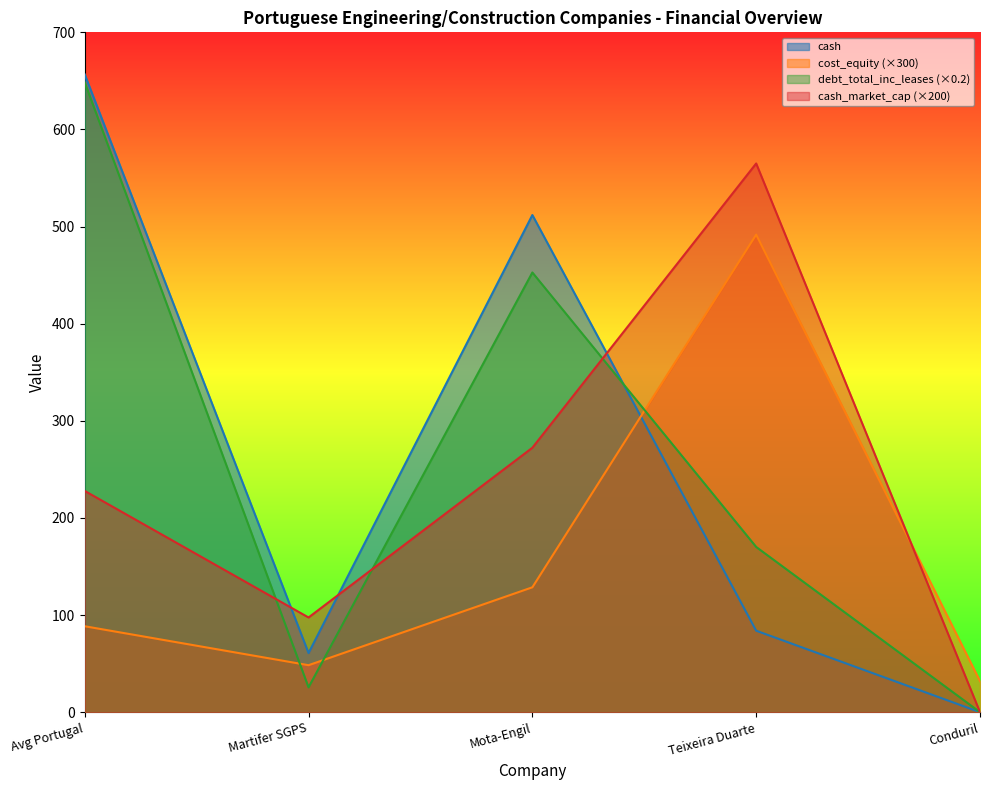

Is the value of debt_total at Mota-Engil greater than the value of cash at Martifer SGPS?

Yes